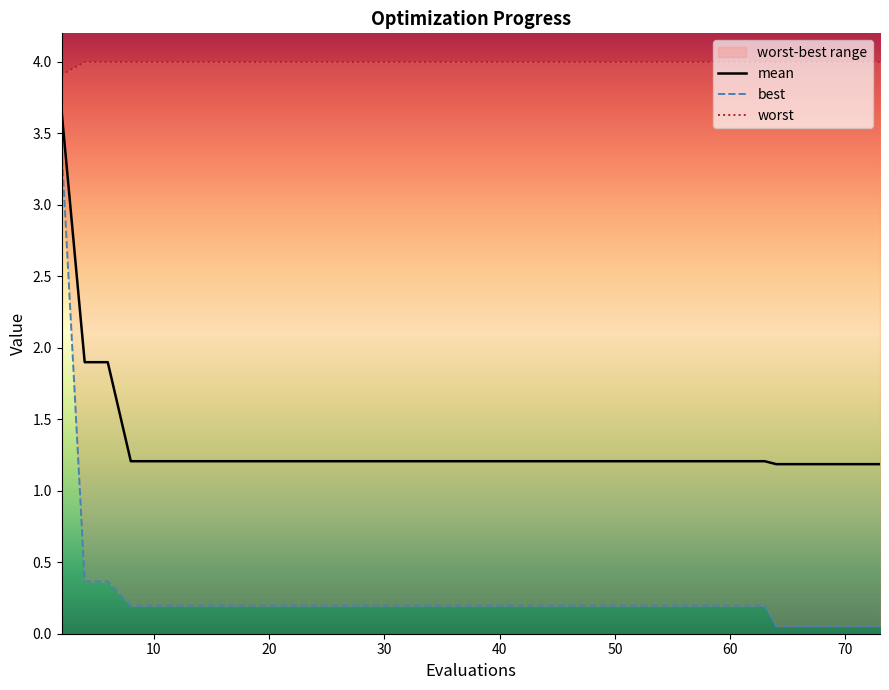

The value of worst at 27 is 6.3. True or false?

False